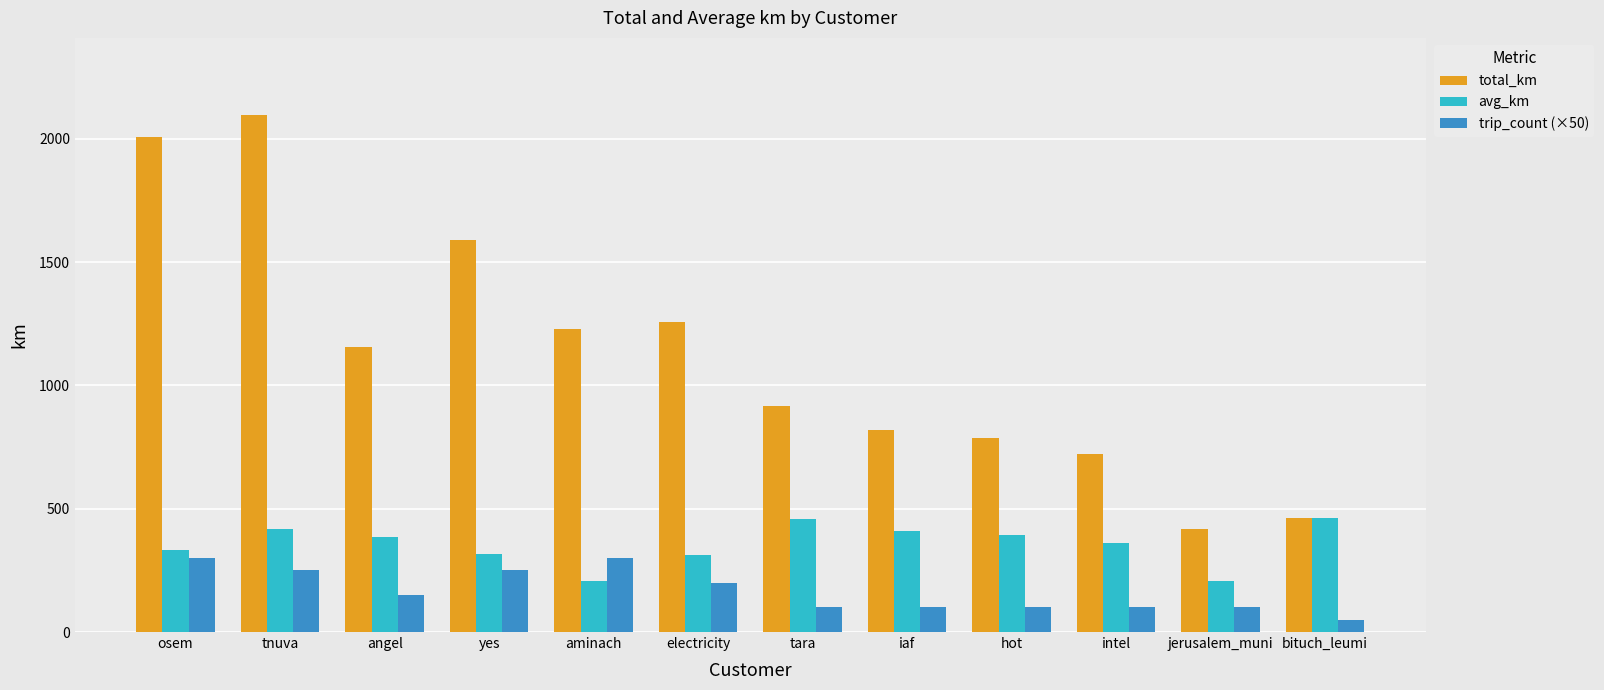

What is the difference between the maximum and minimum values in the trip_count (×50) series?

250.0